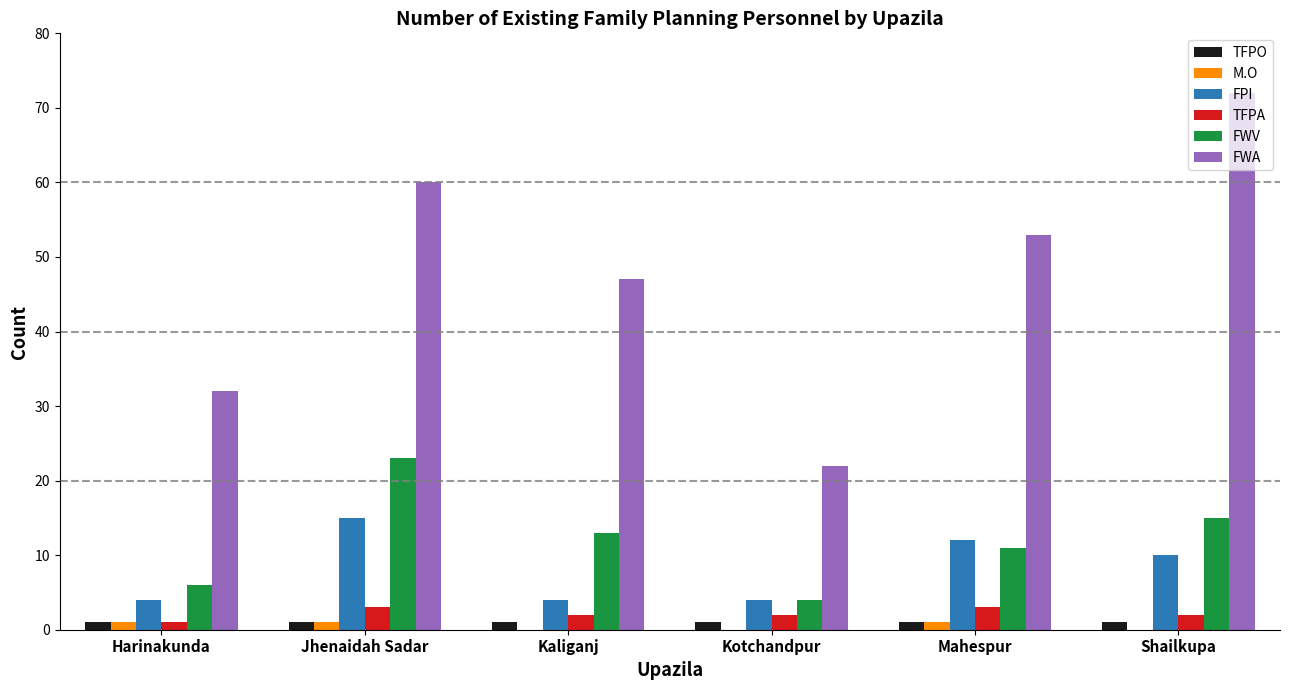

Is it true that TFPA equals 2 at Shailkupa?

True